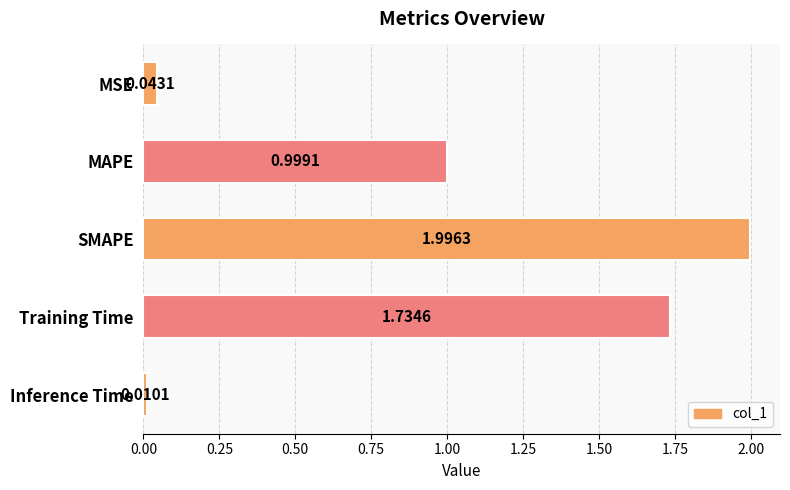

Which label corresponds to the largest value in the chart?

SMAPE